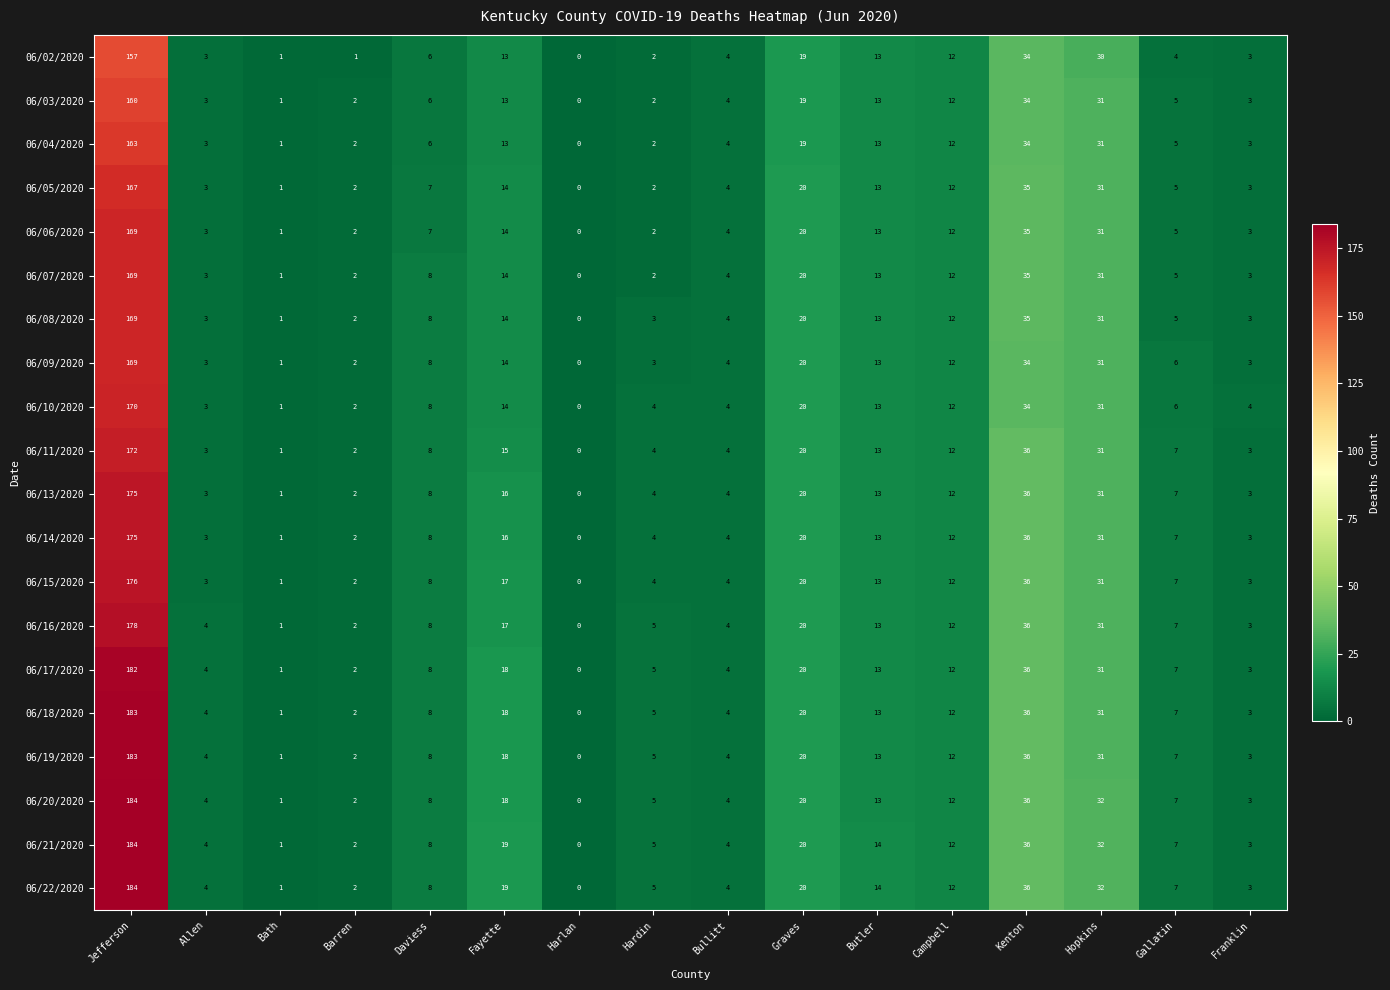

What is the difference between the highest and lowest values at Franklin?

1